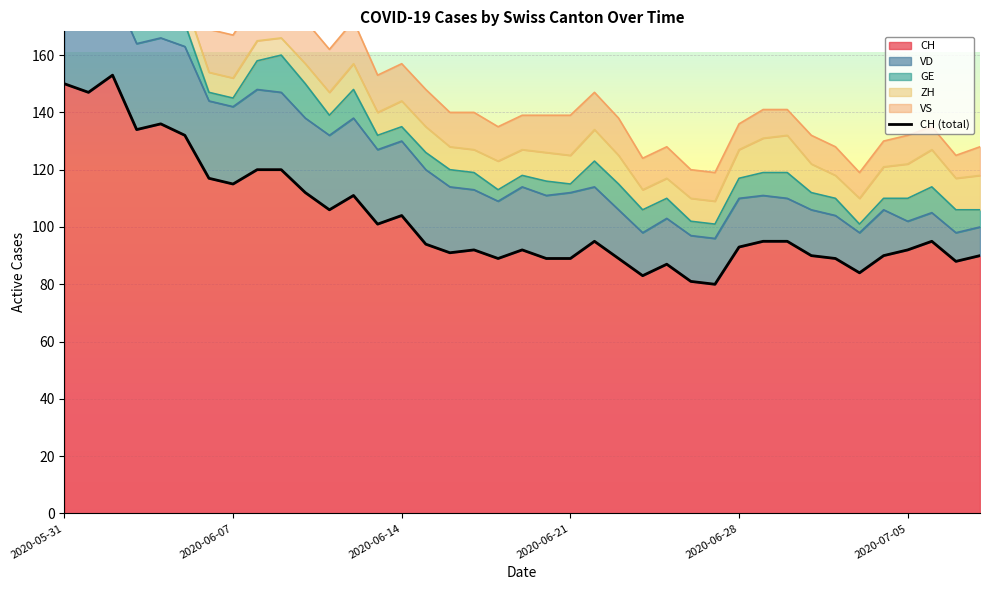

At which category is the sum across all series the highest?

2020-06-02